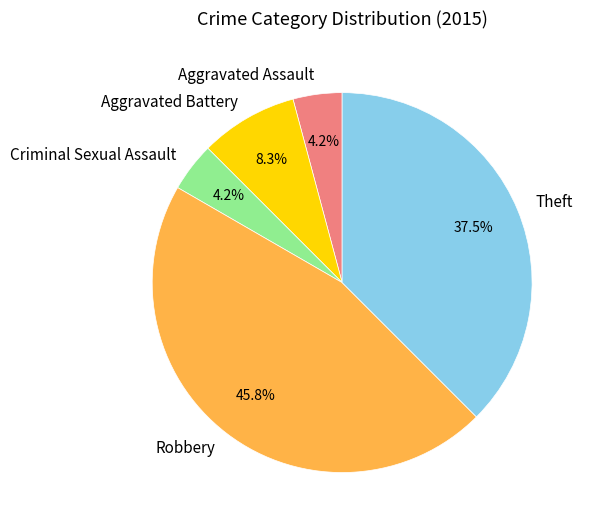

Which slice is the largest?

Robbery